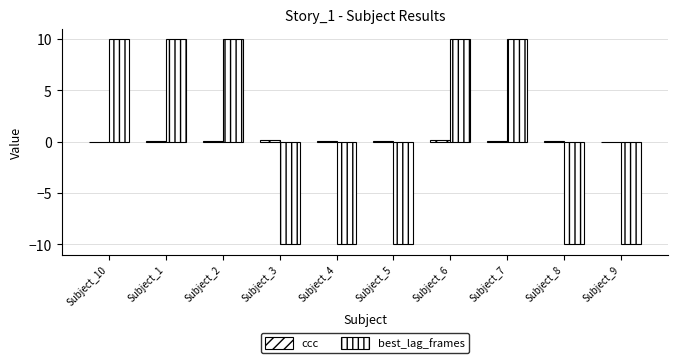

Reading left to right, what are all the values shown in this chart?

ccc: Subject_10=-0.0	Subject_1=0.1	Subject_2=0.1	Subject_3=0.1	Subject_4=0.1	Subject_5=0.1	Subject_6=0.1	Subject_7=0.0	Subject_8=0.0	Subject_9=0.0
best_lag_frames: Subject_10=10.0	Subject_1=10.0	Subject_2=10.0	Subject_3=-10.0	Subject_4=-10.0	Subject_5=-10.0	Subject_6=10.0	Subject_7=10.0	Subject_8=-10.0	Subject_9=-10.0